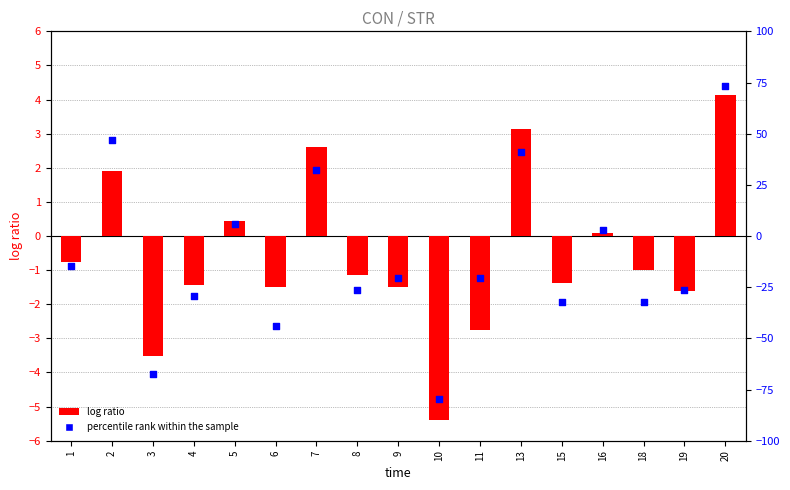

Which series reaches the maximum Y coordinate?

percentile rank within the sample